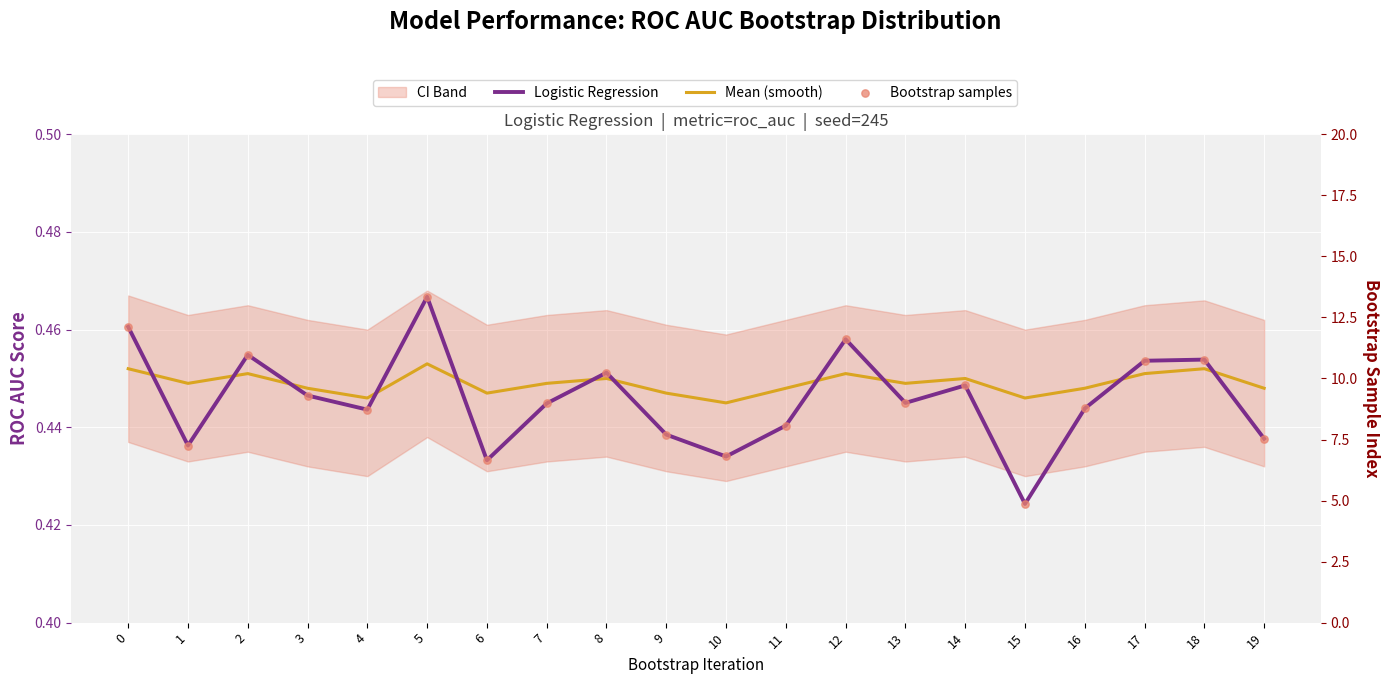

Which series contains the lowest Y value?

Logistic Regression